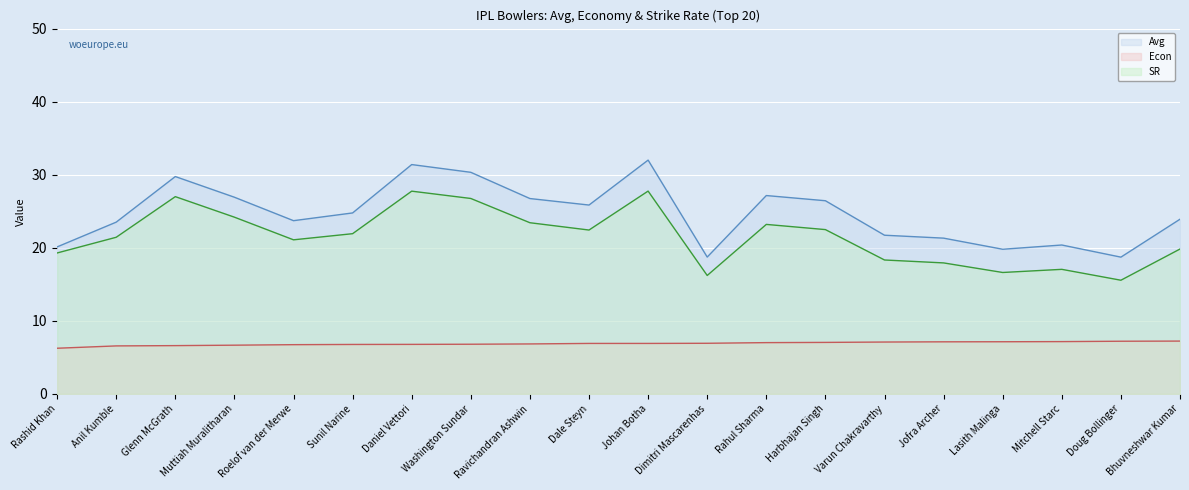

What is the difference between the Avg line values at Washington Sundar and Jofra Archer?

9.0